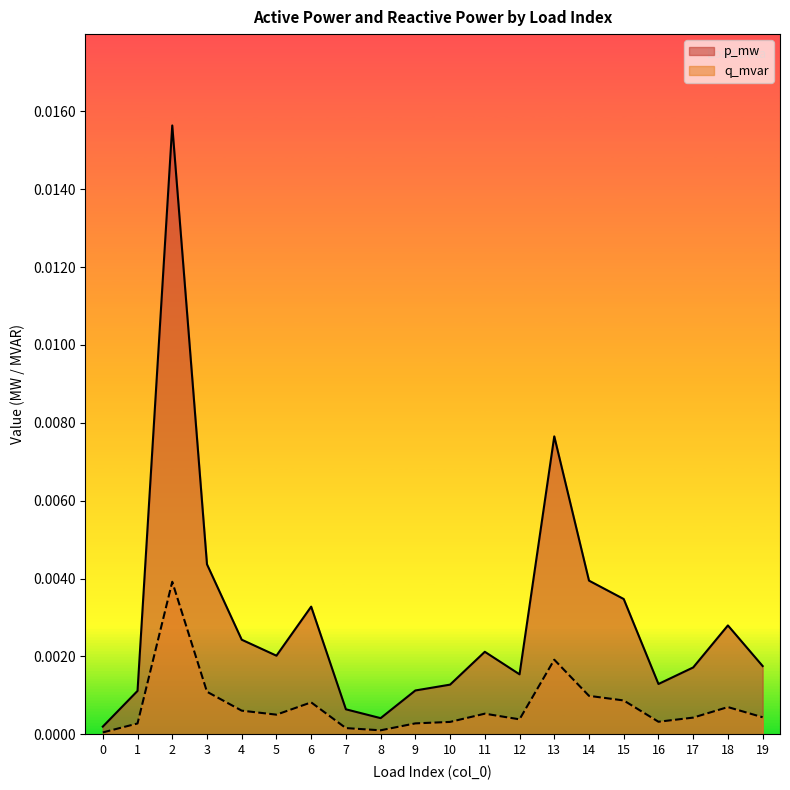

True or false: q_mvar has more than 1 interior local peaks.

True